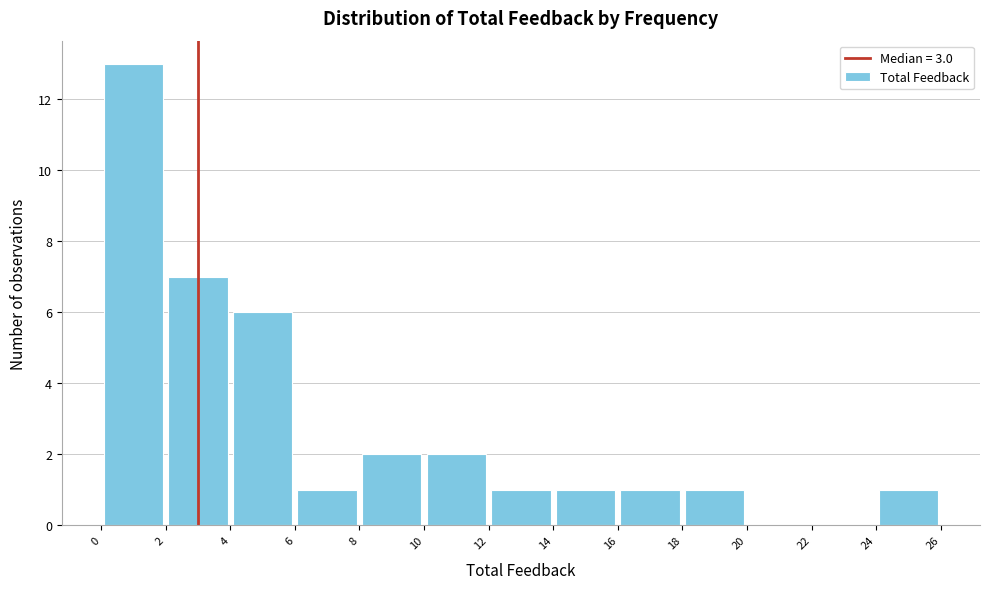

Reading left to right, list every bar in this chart as the range it spans on the x-axis followed by its height. The values are not printed on the chart, so give them approximately, as read against the axis.

0 to 2: 13
2 to 4: 7
4 to 6: 6
6 to 8: 1
8 to 10: 2
10 to 12: 2
12 to 14: 1
14 to 16: 1
16 to 18: 1
18 to 20: 1
20 to 22: 0
22 to 24: 0
24 to 26: 1